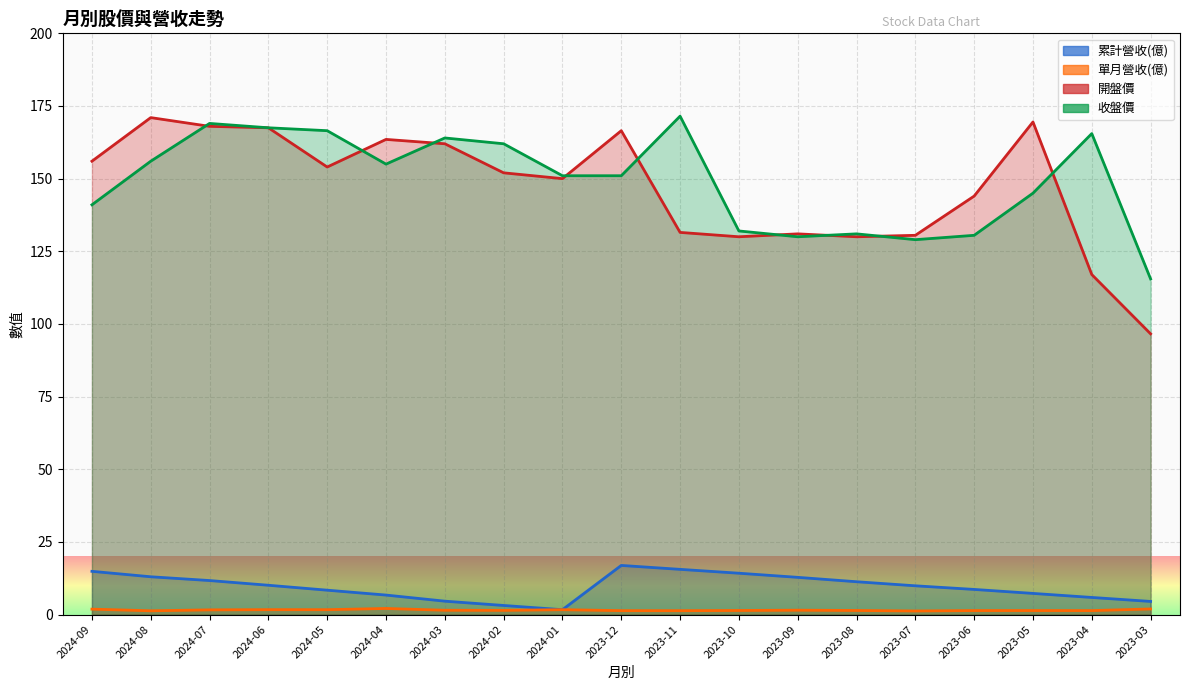

Is it true that 收盤價 equals 151.0 at 2024-01?

True